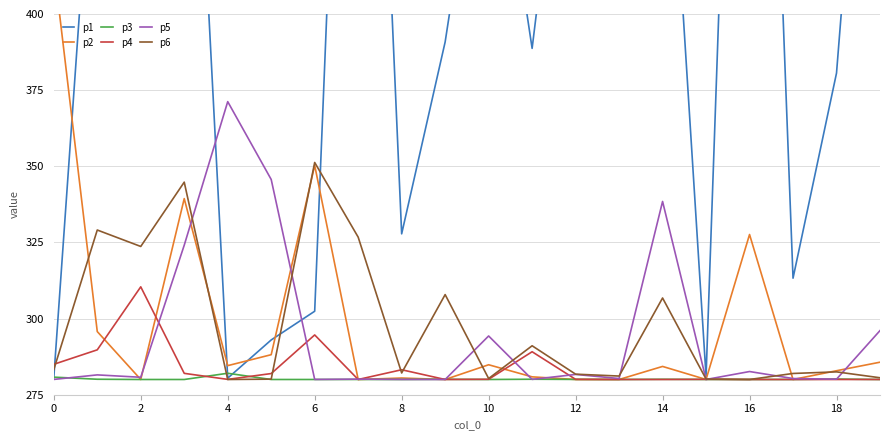

List the series in order of their peak value, highest first.

p1, p2, p5, p6, p4, p3